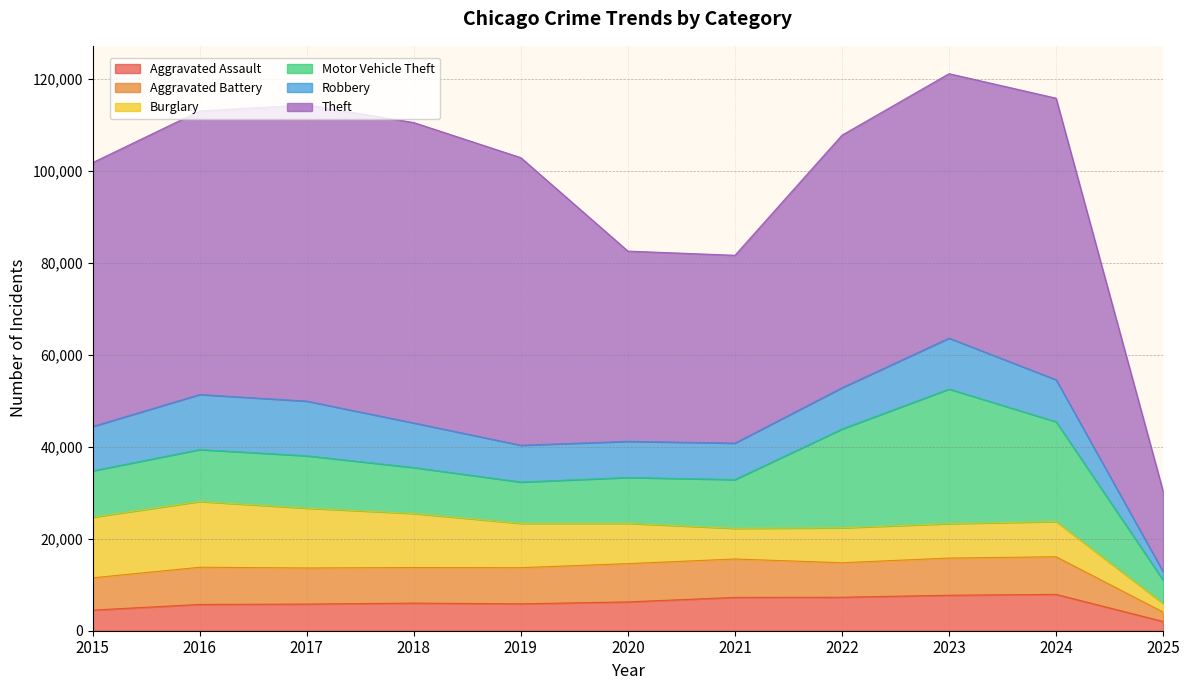

Reading left to right, what are all the values shown in this chart?

Aggravated Assault: 2015=4480	2016=5713	2017=5793	2018=6002	2019=5841	2020=6265	2021=7242	2022=7281	2023=7712	2024=7901	2025=2006
Aggravated Battery: 2015=7018	2016=8085	2017=7845	2018=7734	2019=7858	2020=8320	2021=8346	2022=7494	2023=8079	2024=8178	2025=2043
Burglary: 2015=13184	2016=14289	2017=13001	2018=11747	2019=9638	2020=8758	2021=6662	2022=7594	2023=7483	2024=7650	2025=1871
Motor Vehicle Theft: 2015=10068	2016=11285	2017=11380	2018=9985	2019=8978	2020=9959	2021=10605	2022=21470	2023=29254	2024=21687	2025=5057
Robbery: 2015=9638	2016=11960	2017=11881	2018=9681	2019=7995	2020=7855	2021=7920	2022=8965	2023=11053	2024=9125	2025=1830
Theft: 2015=57352	2016=61623	2017=64386	2018=65289	2019=62498	2020=41347	2021=40819	2022=54896	2023=57480	2024=61201	2025=17495